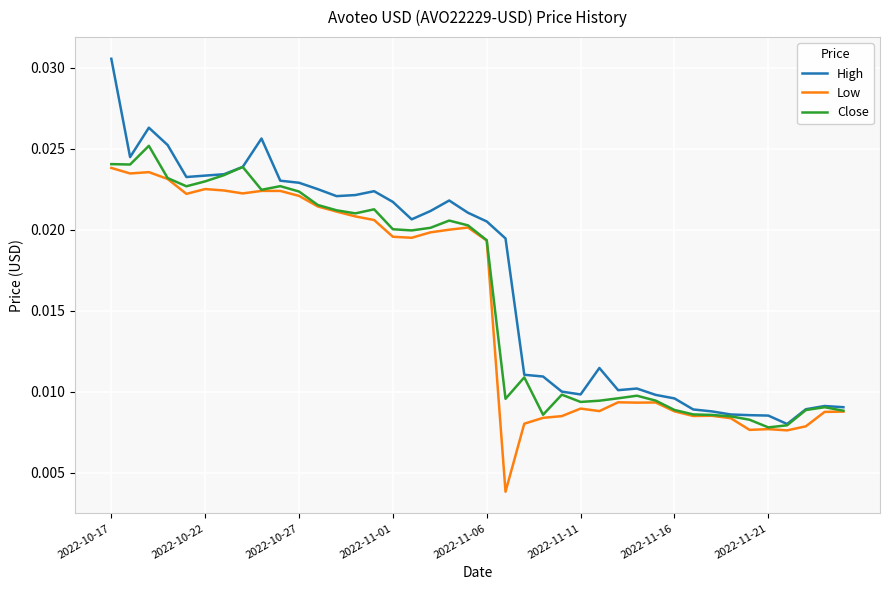

Rank the series by their maximum value, from lowest to highest.

Low, Close, High